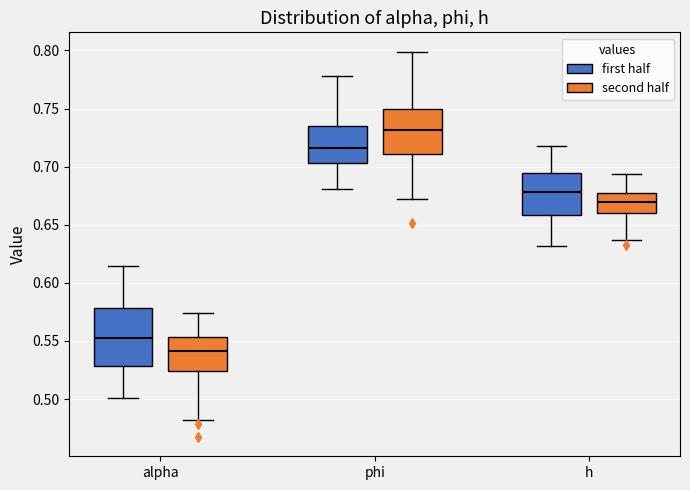

Which box has the lowest median line?

alpha (second half)